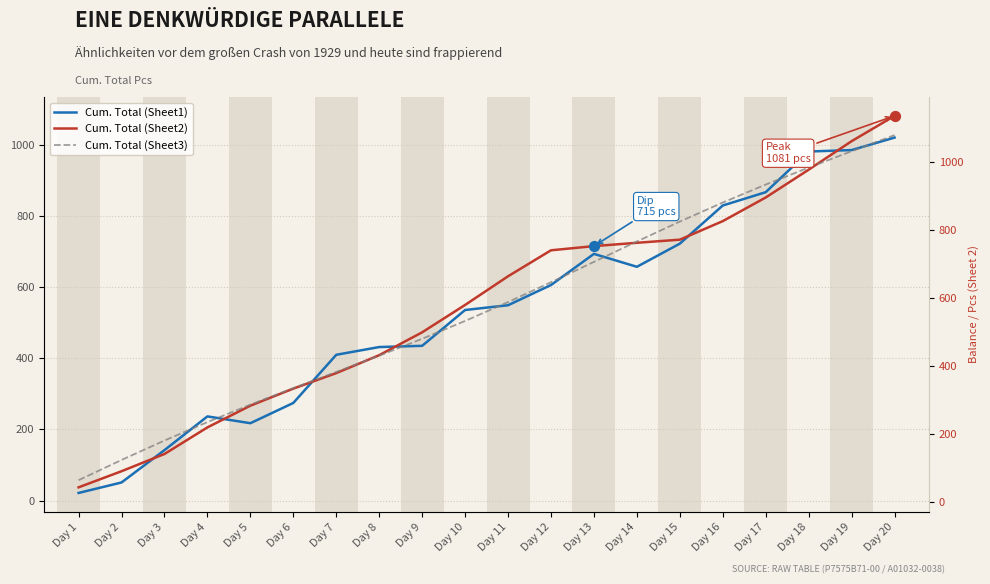

At how many categories does at least one series exceed 1010?

1